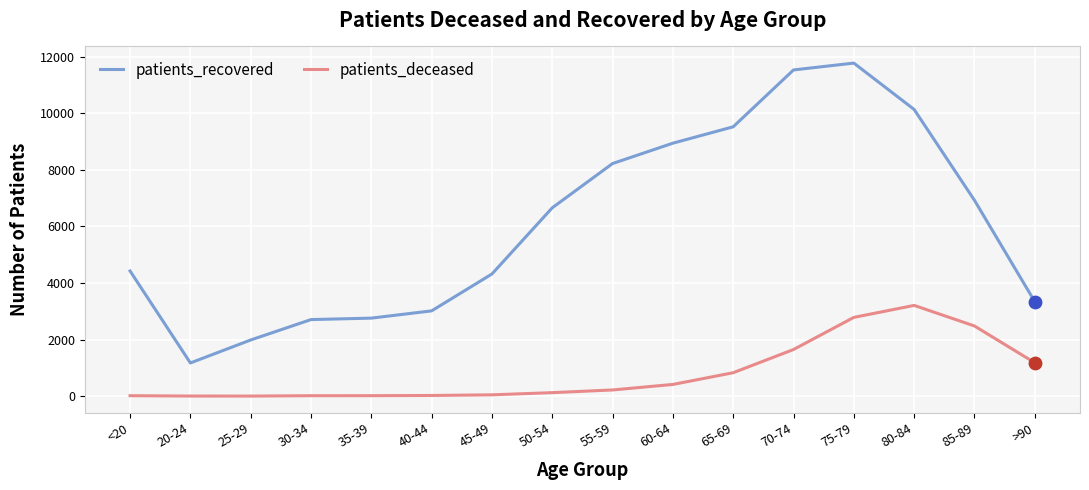

What is the total value across all series at 20-24?

1177